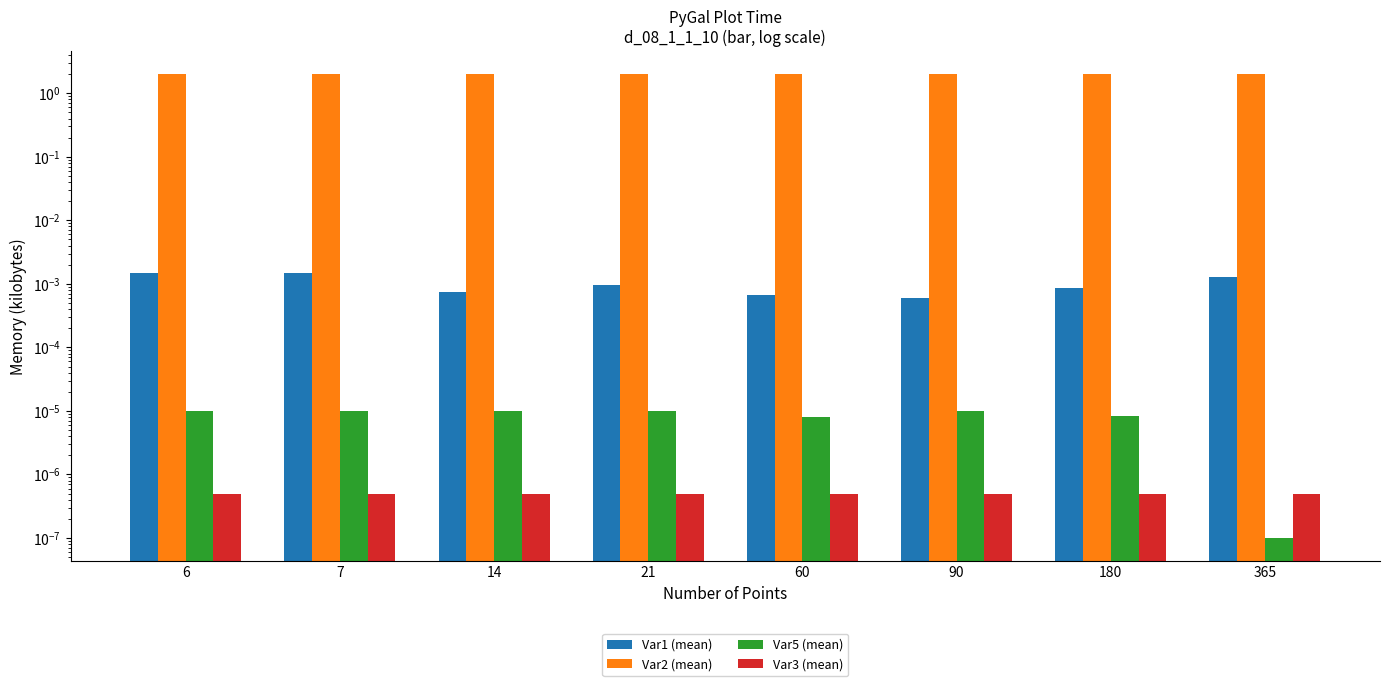

Is the value of Var3 (mean) at 365 greater than the value of Var1 (mean) at 6?

No